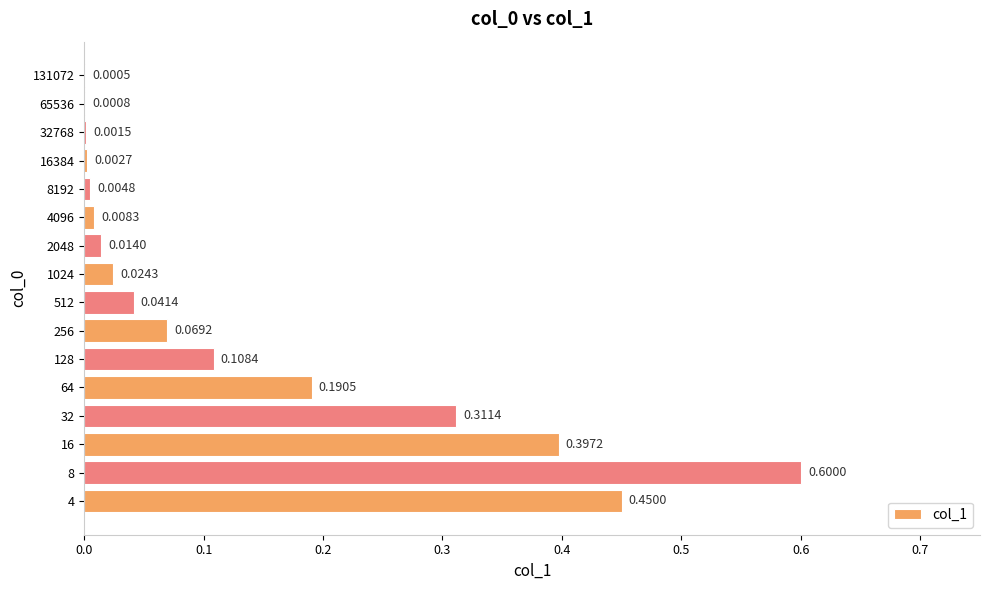

What is the sum of all values?

2.2